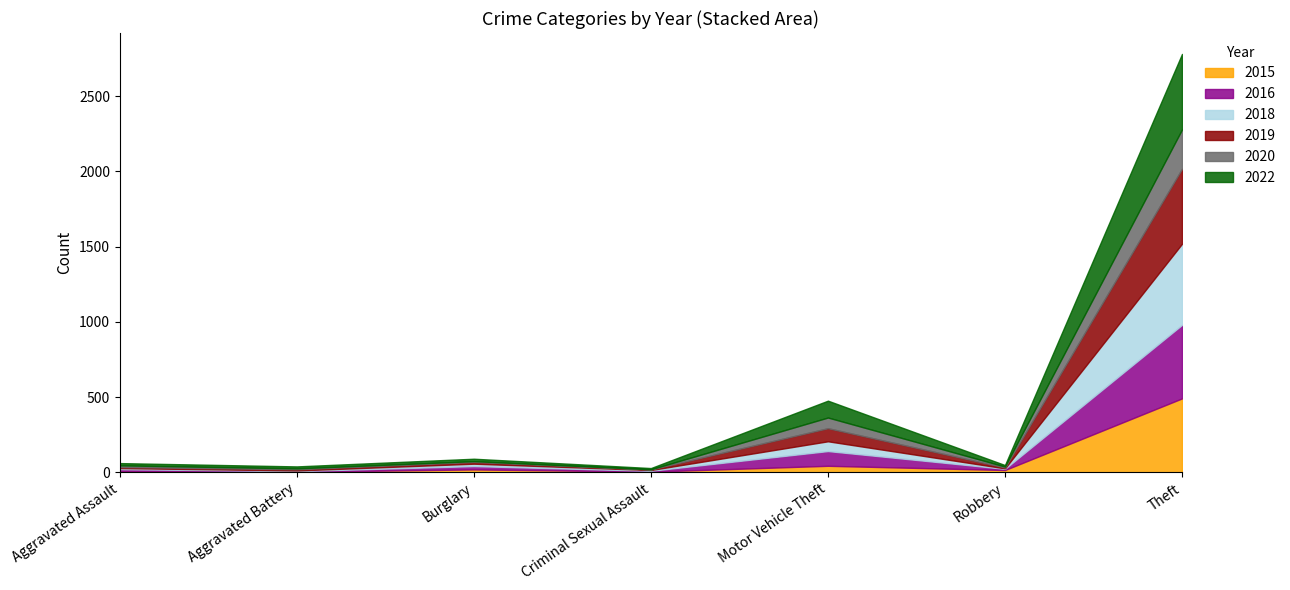

Where do 2018 and 2020 first cross each other?

Aggravated Battery and Burglary